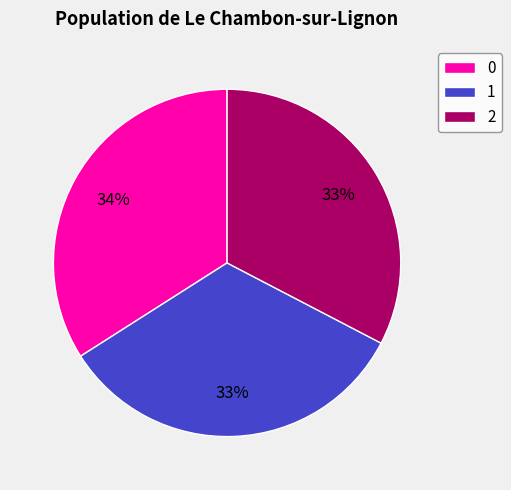

The 1 slice represents 33% of the pie. True or false?

True